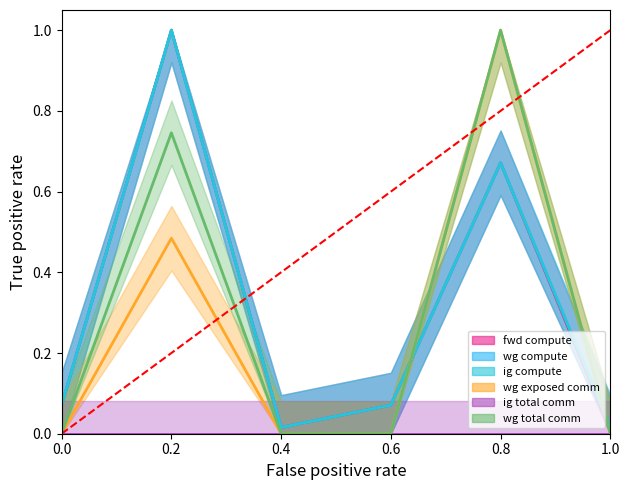

What is the highest value of the ig compute series?

1.0